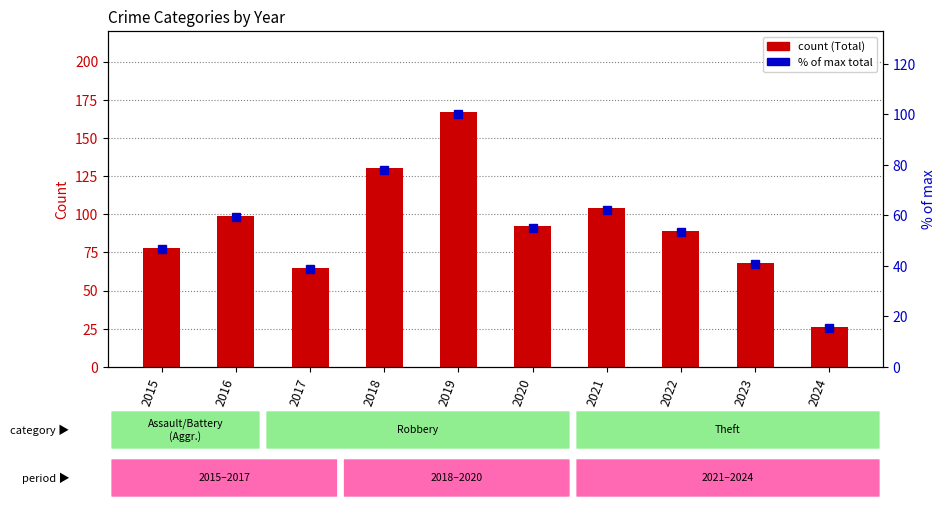

At which label does % of max (percentile rank) reach its minimum?

2024